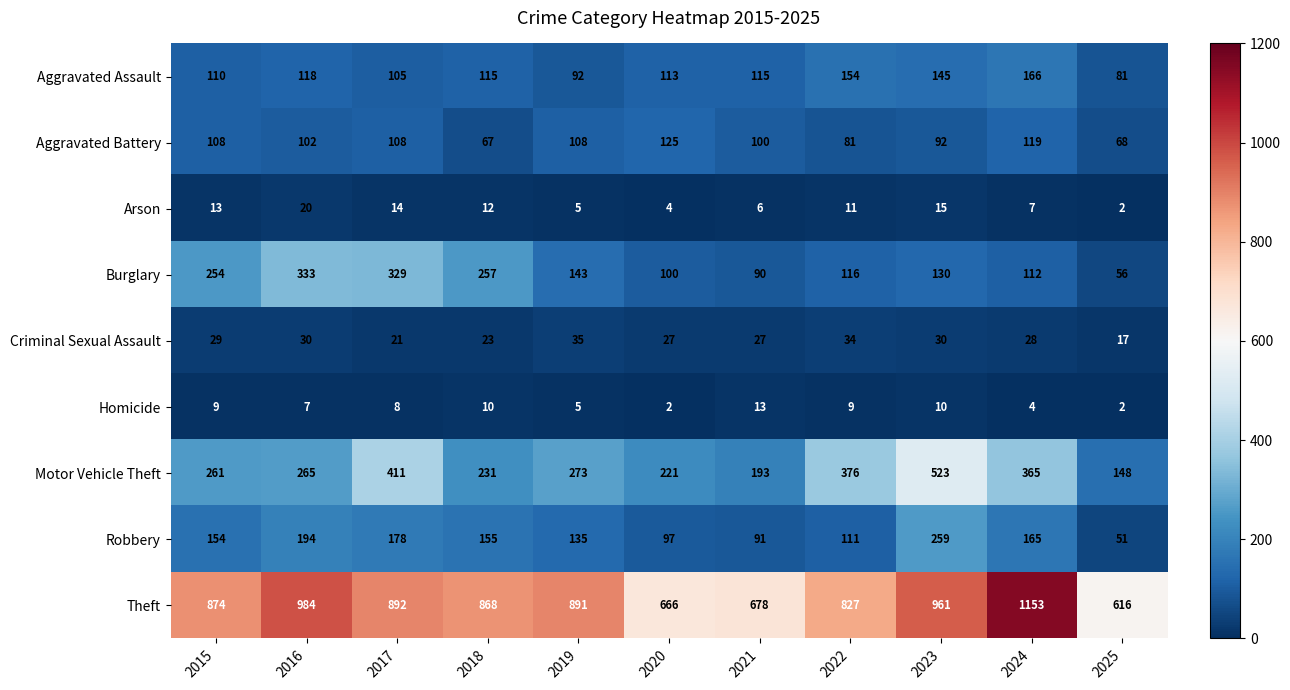

At which category does the chart reach its peak across all series?

2024